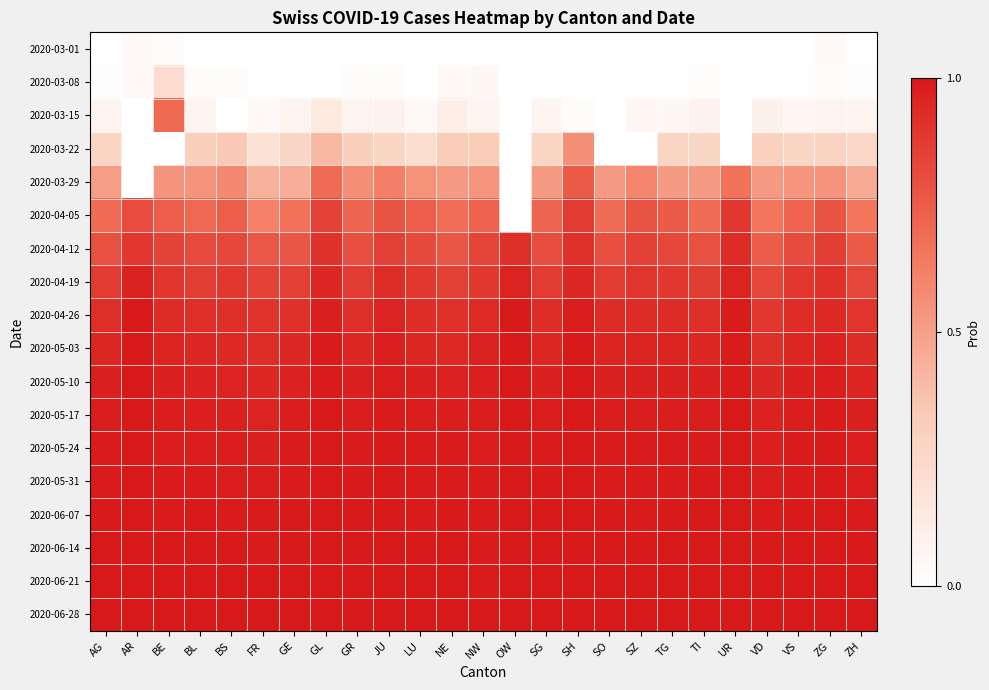

Which has a higher value, SG or SO?

SG